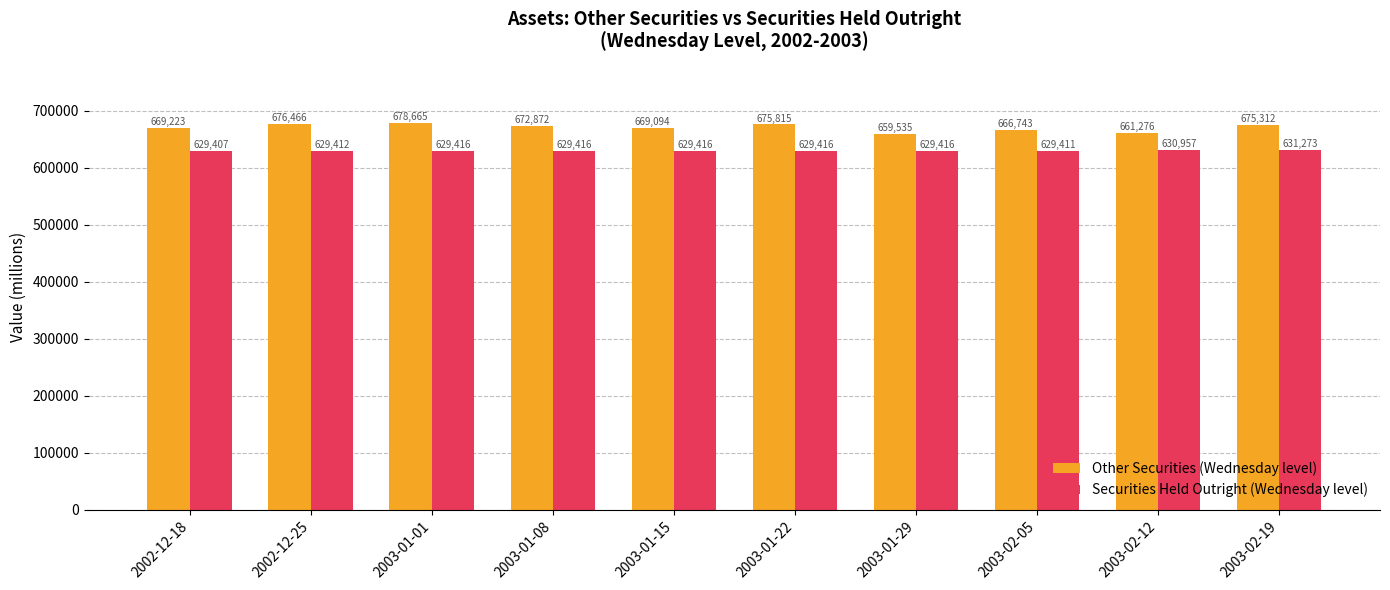

List the series in order of their peak value, highest first.

Other Securities (Wednesday level), Securities Held Outright (Wednesday level)